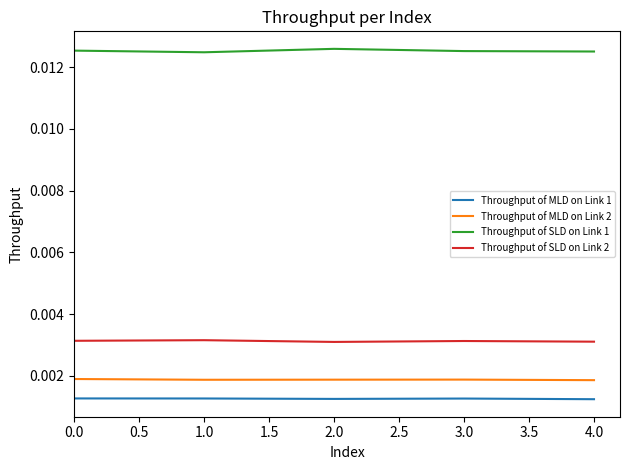

Is the value of Throughput of MLD on Link 1 at 4.0 greater than the value of Throughput of SLD on Link 2 at 3.0?

No